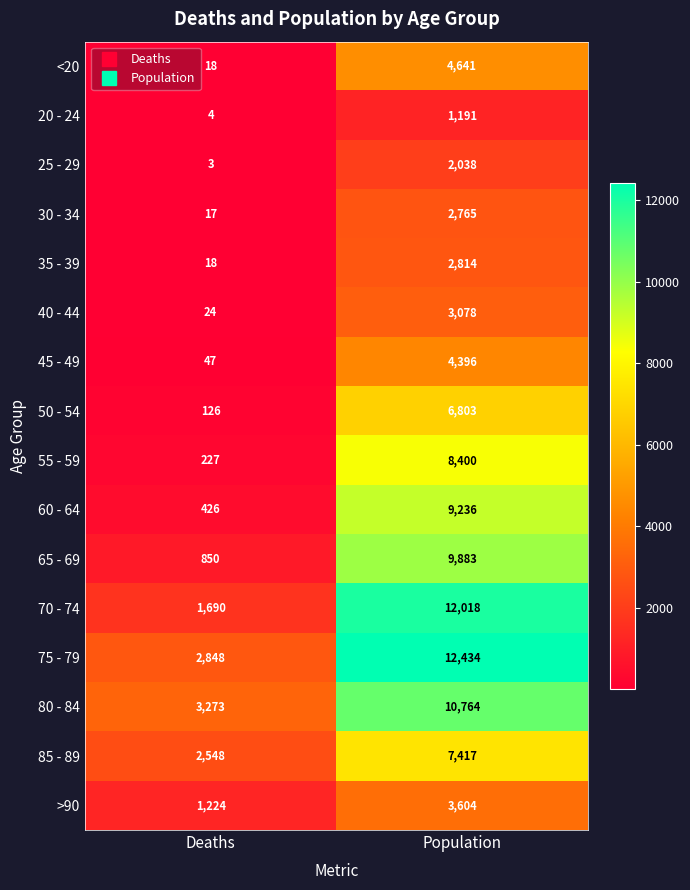

Which category has the highest value in the 65 - 69 series?

Population